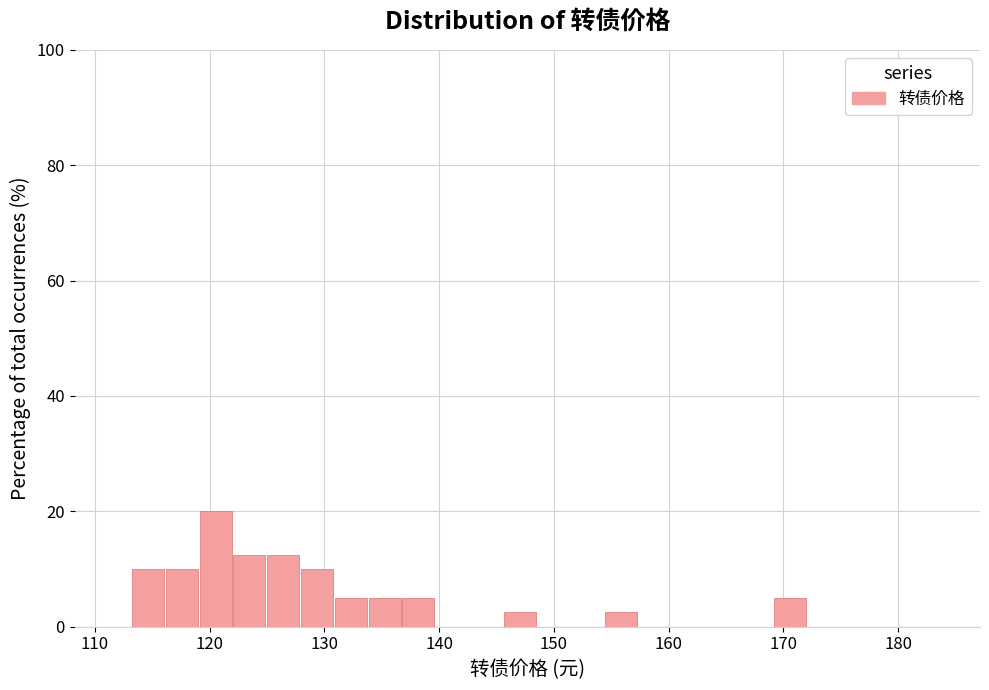

Around what value on the x-axis is the tallest bar? Give the approximate position of its centre, as read against the axis.

121